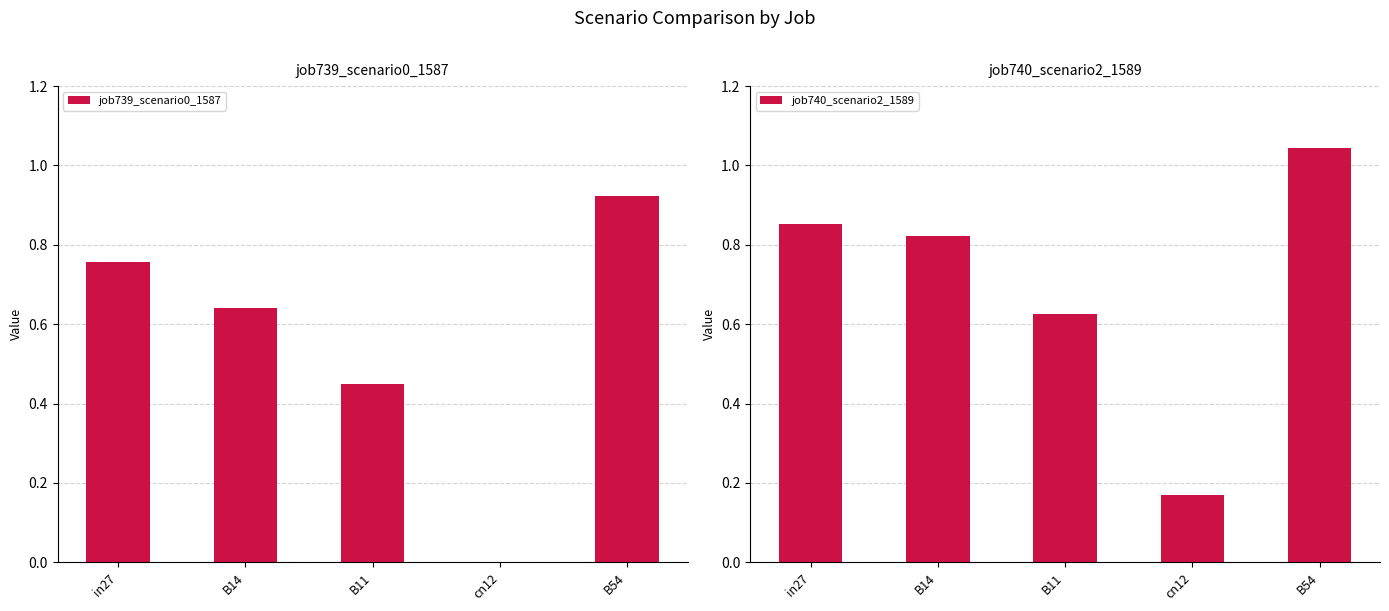

List the series in order of their overall mean, lowest first.

job739_scenario0_1587, job740_scenario2_1589